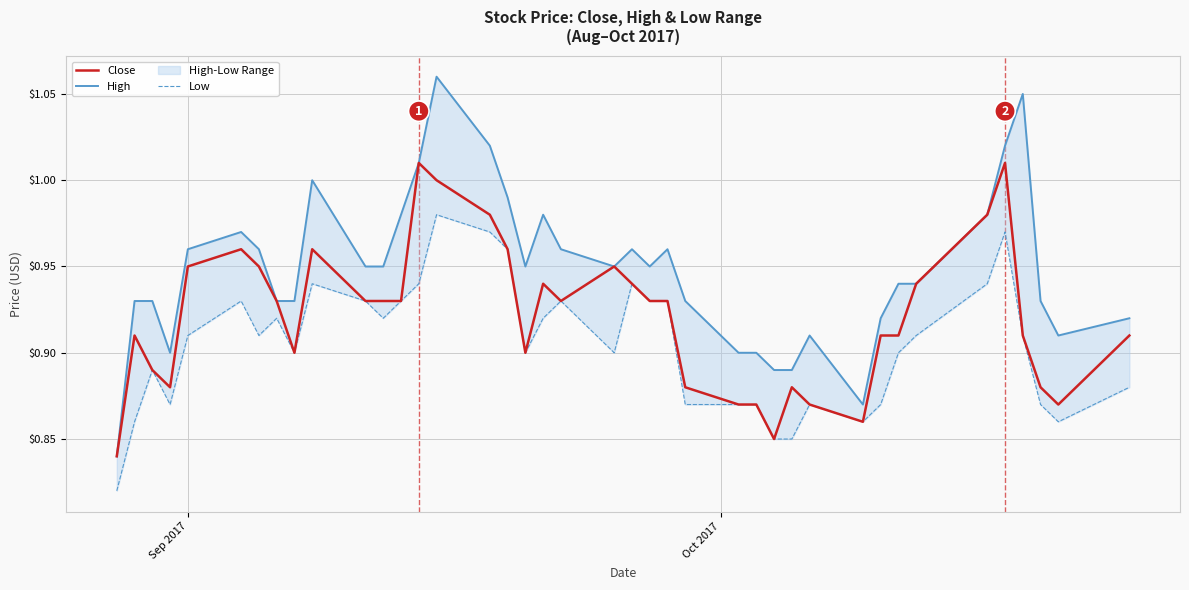

Rank the series by their average value, from lowest to highest.

Low, Close, High